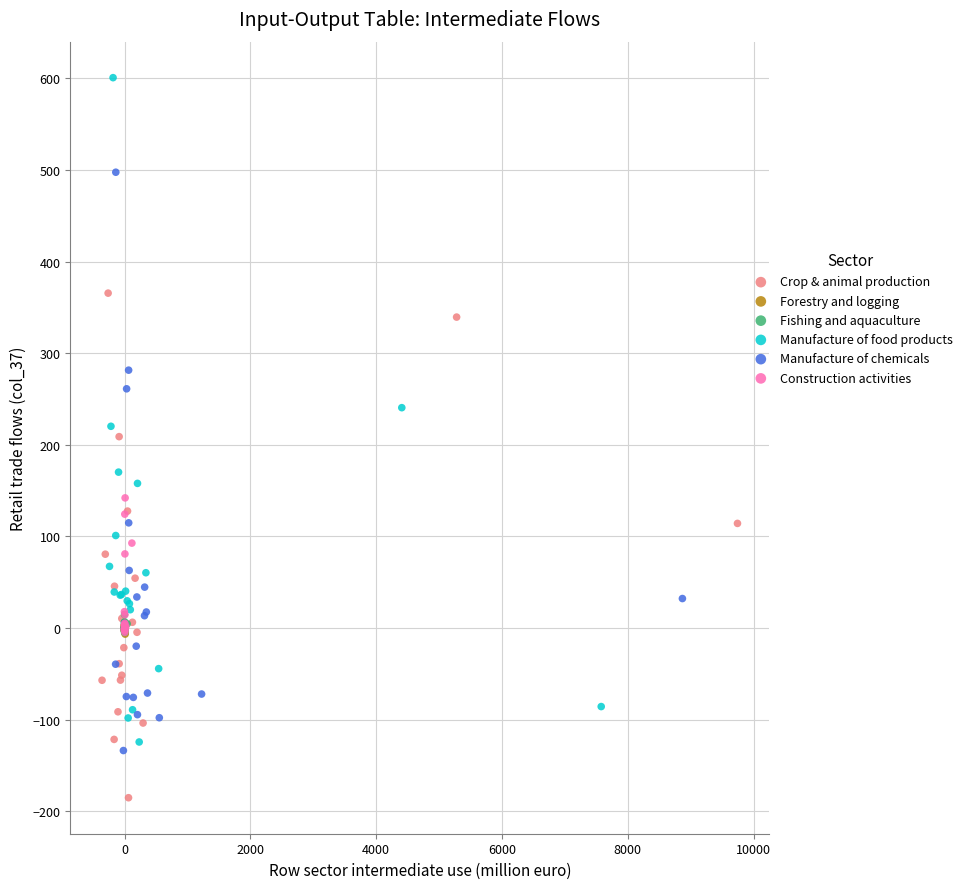

Which series contains the lowest Y value?

Crop & animal production